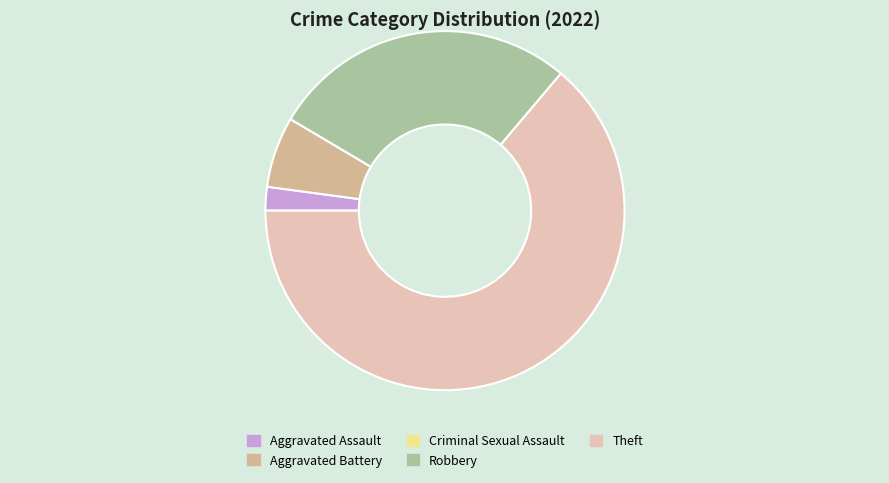

Does any single category account for the majority?

Yes